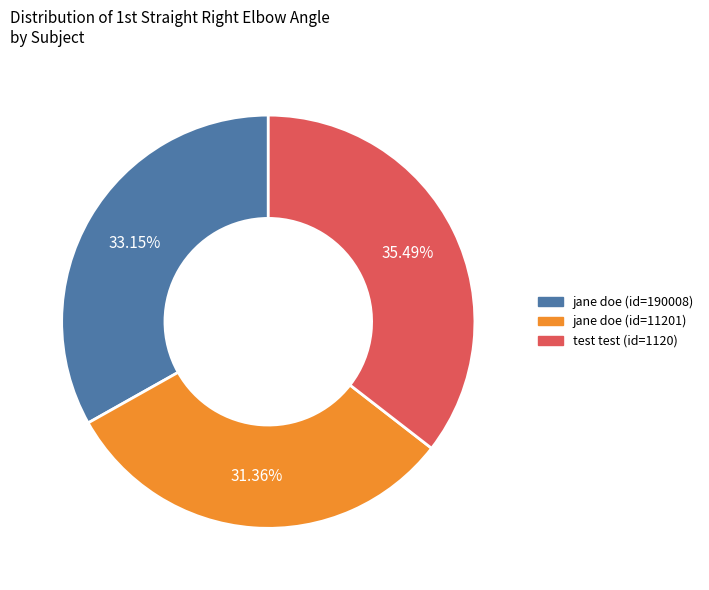

Is there any slice that represents more than half of the pie?

No